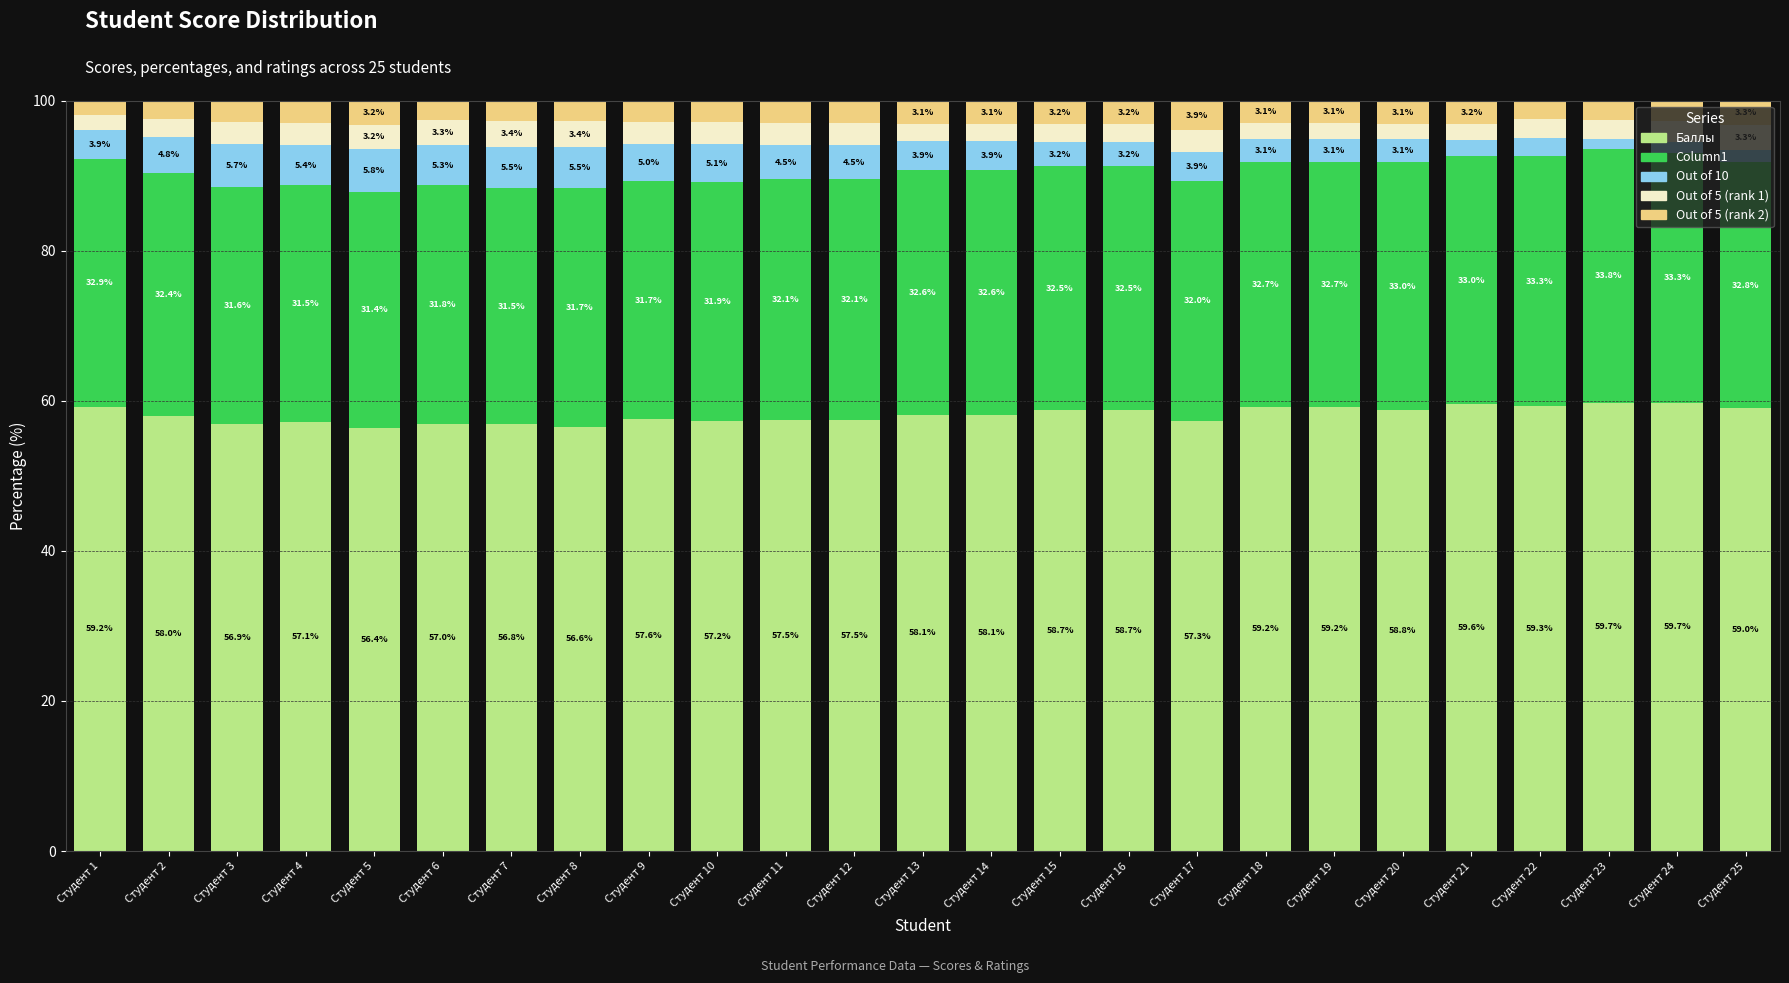

What is the total value across all series at Студент 3?

100.0